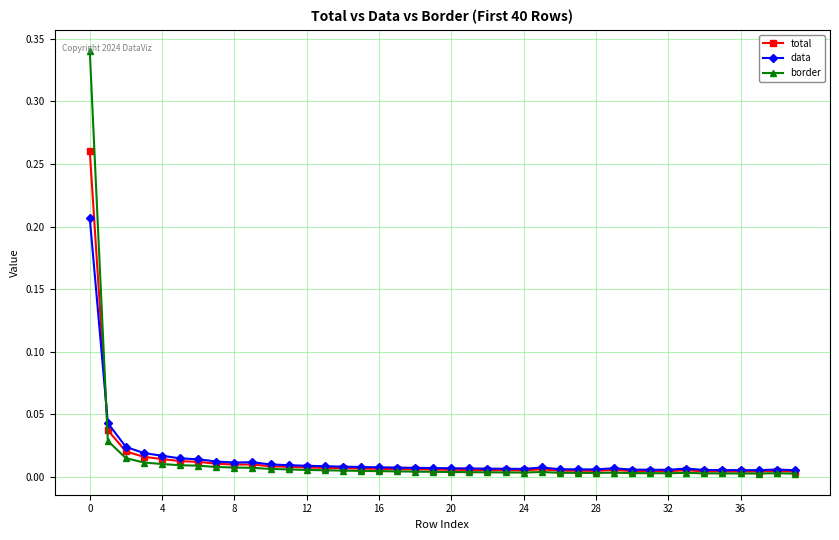

Does the chart have visible grid lines?

Yes